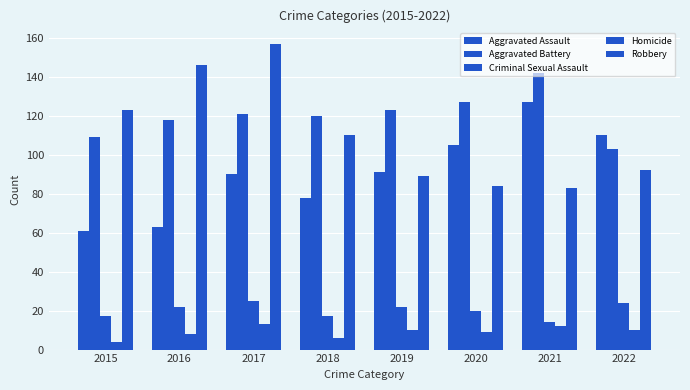

True or false: Criminal Sexual Assault has a value of 22 at 2019.

True